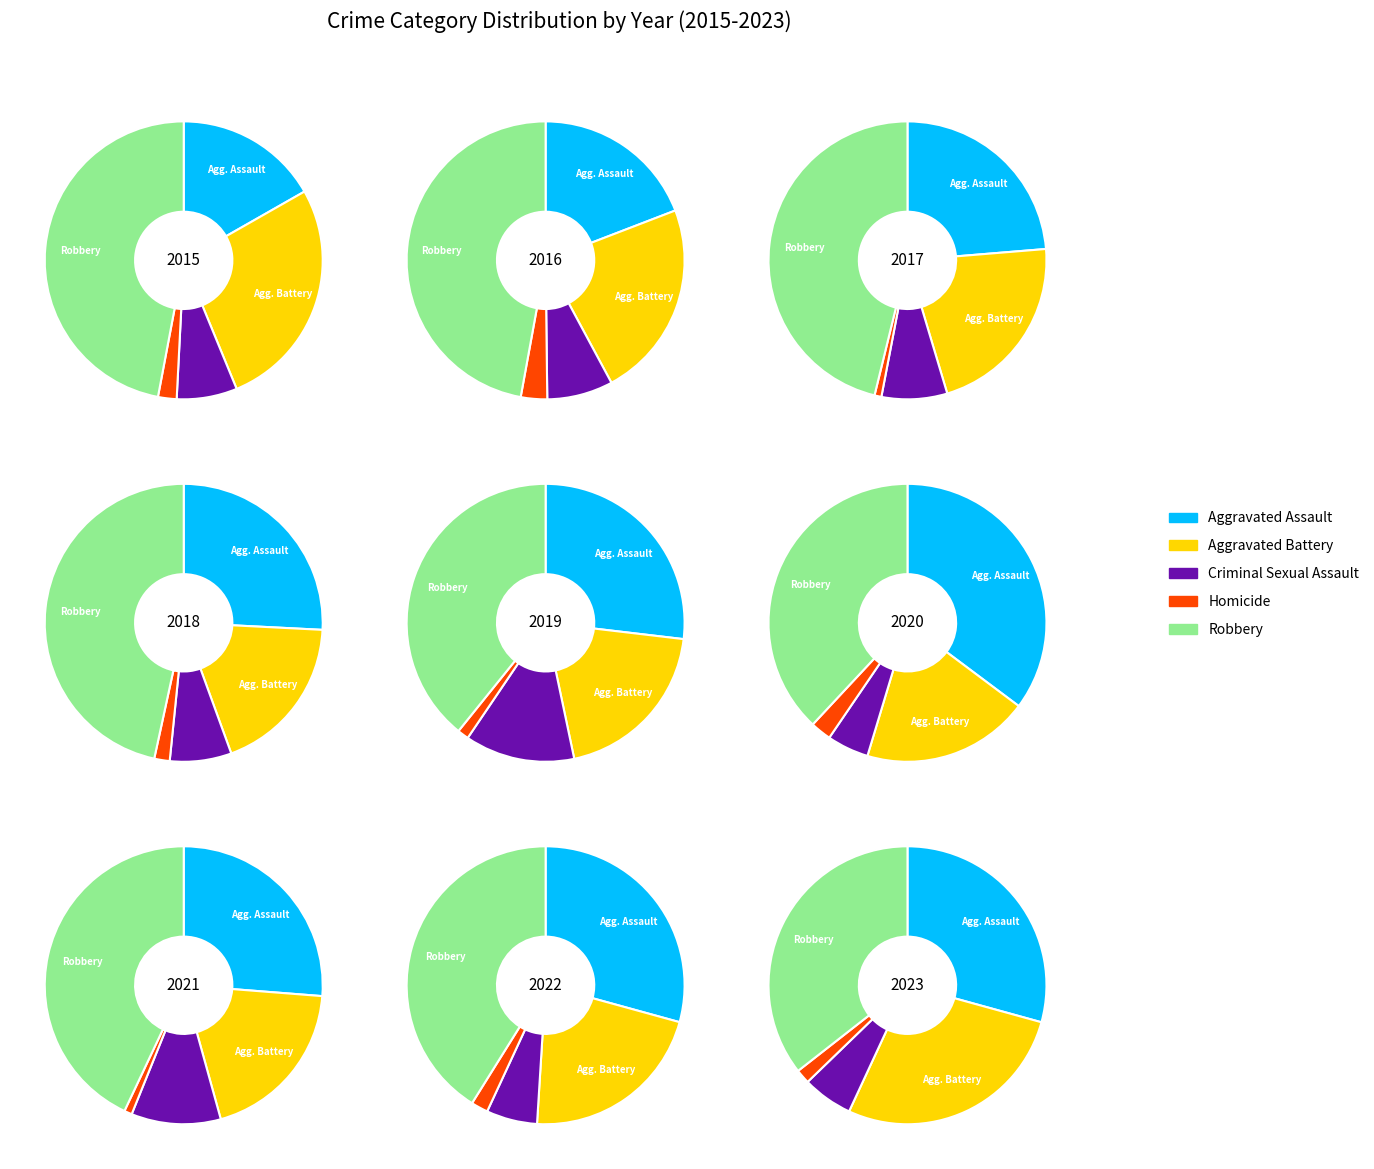

Is there a majority slice in this chart?

No